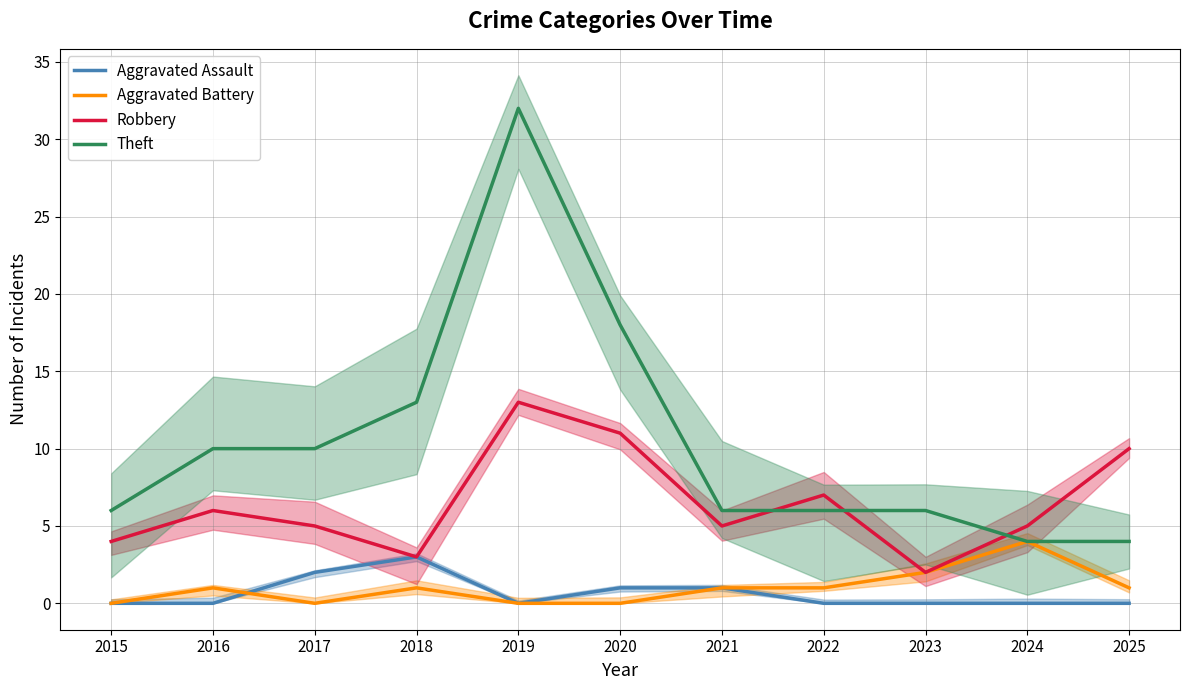

True or false: Robbery and Aggravated Battery cross at least once.

False